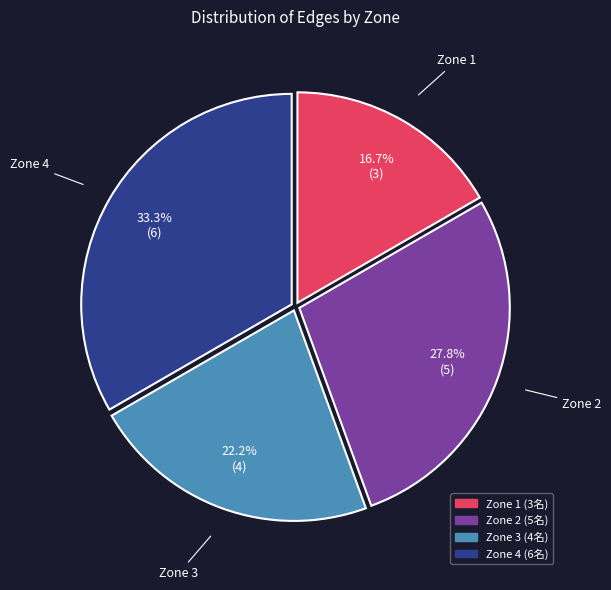

What is the ratio of the value at Zone 1 to the value at Zone 4?

0.5